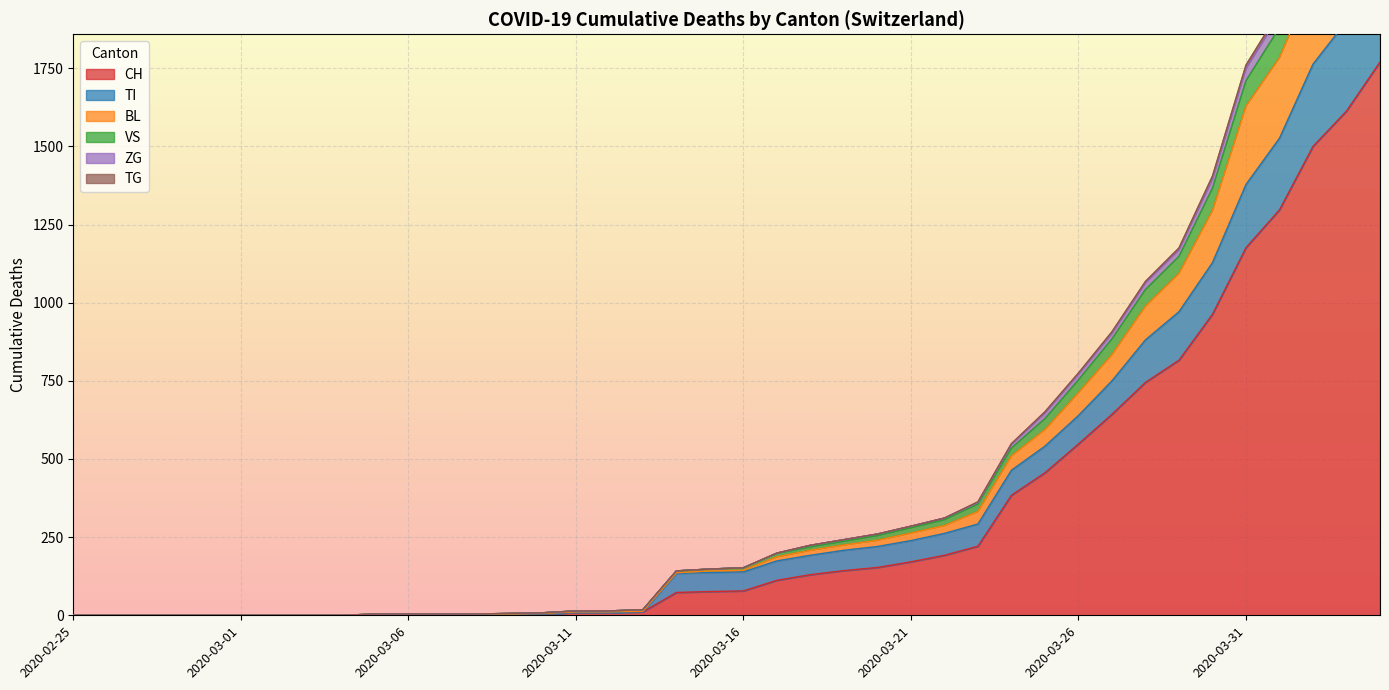

What is the value of the TI point at the 11th from the left?

2